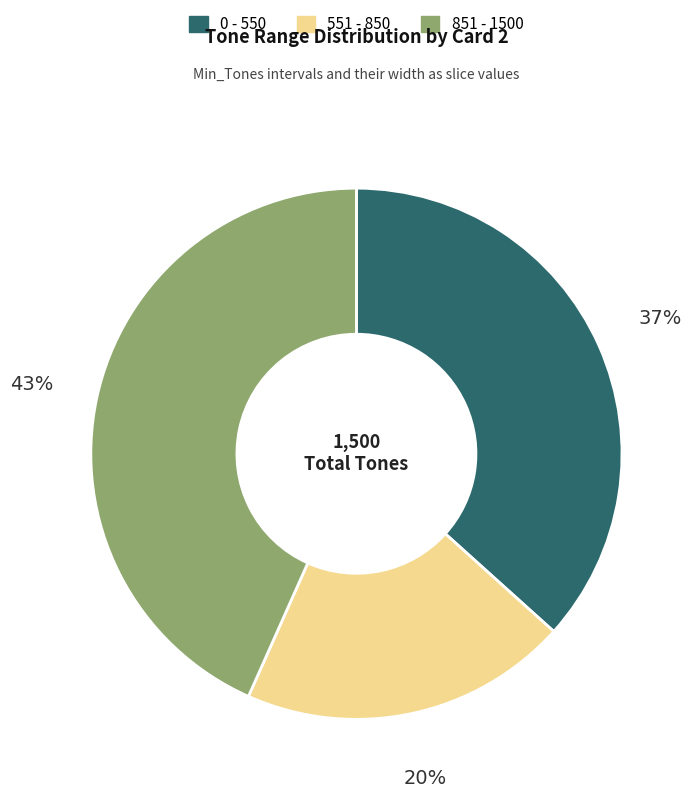

To the nearest percent, what is the difference between the largest and smallest slice percentages?

23%